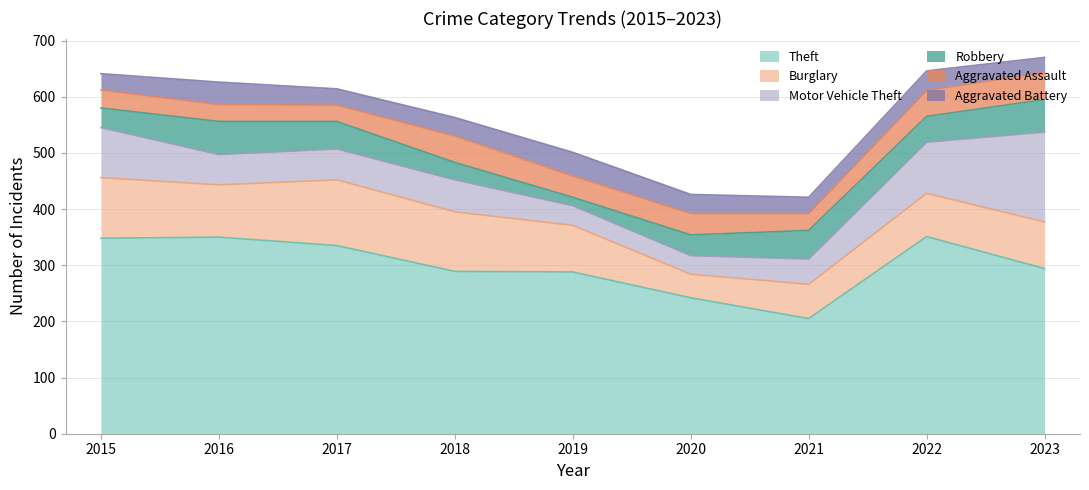

At which label does Aggravated Assault reach its minimum?

2017